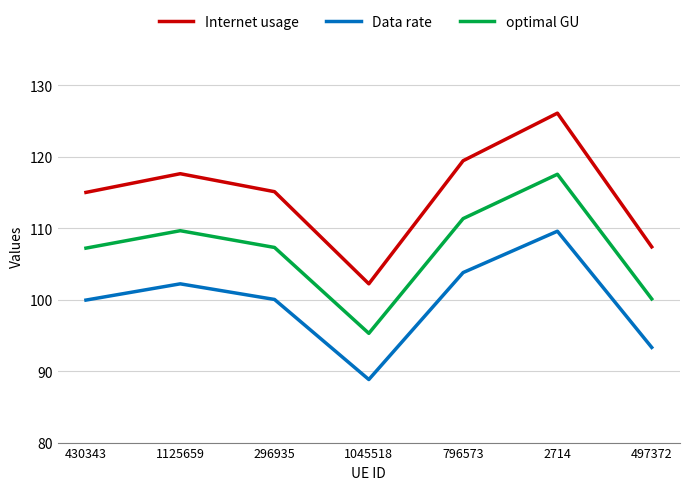

The value of optimal GU at 796573 is 111.3. True or false?

True